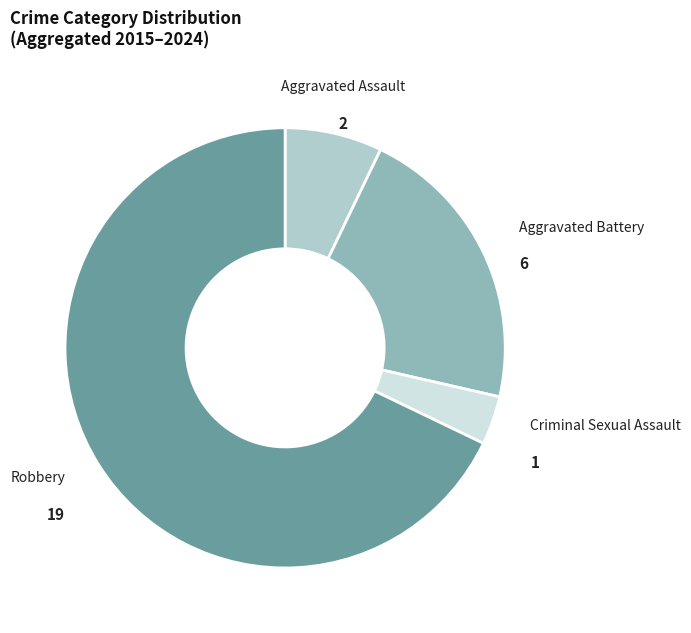

Does any single category account for the majority?

Yes